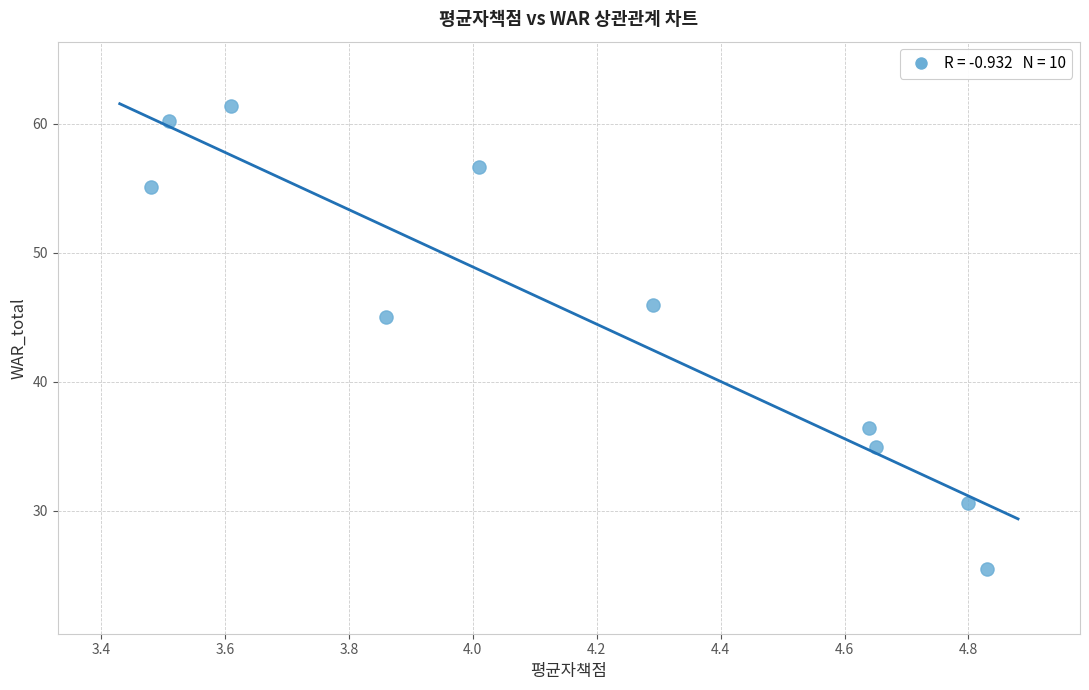

What Y value in the scatter plot is closest to 43?

45.0